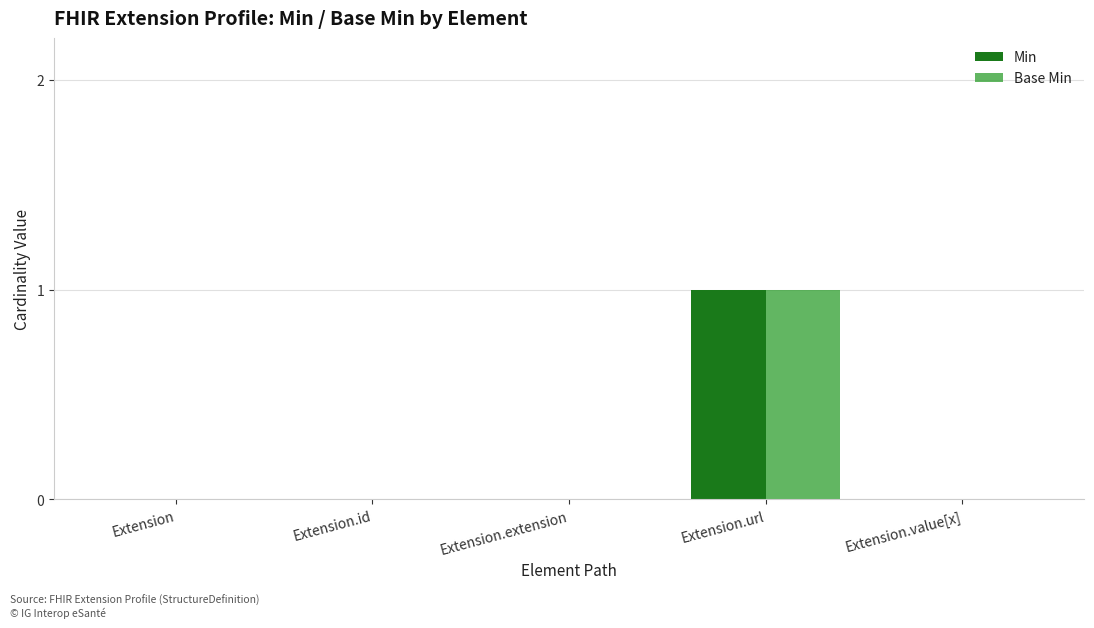

Is it true that Base Min equals -1 at Extension?

False